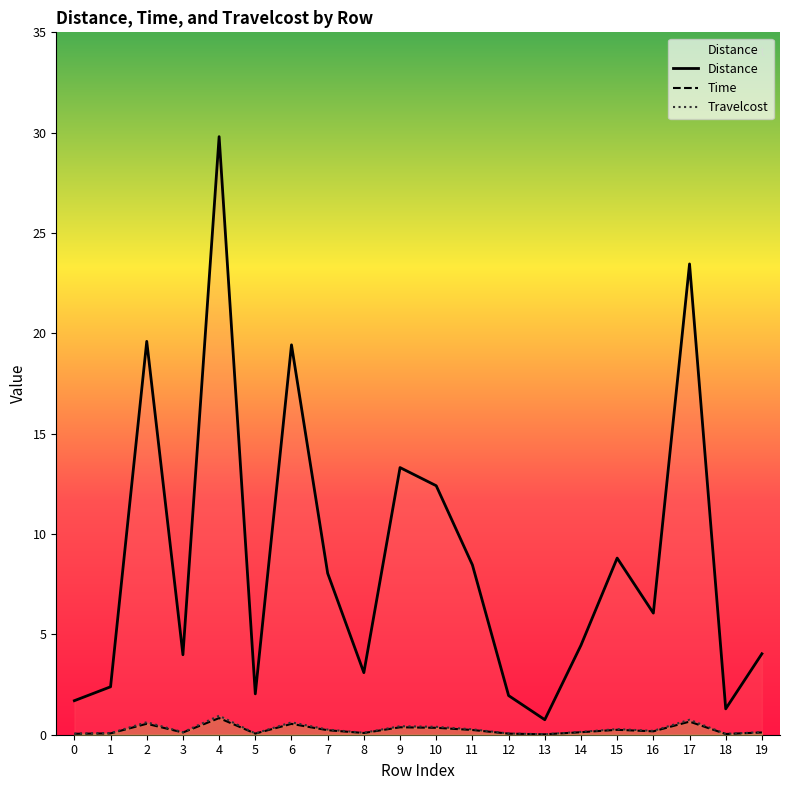

How many interior local peaks does the Time series have?

6